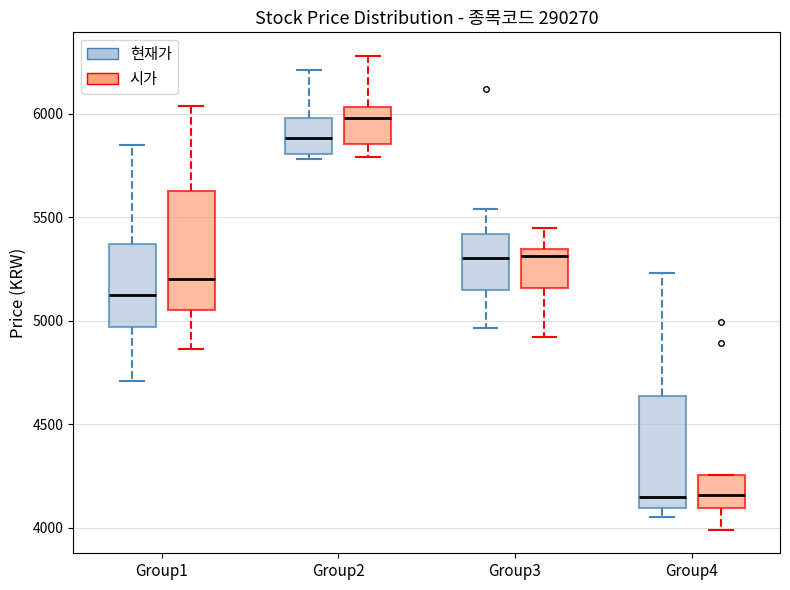

Where is the lower edge of the box for Group1 (시가) on the y-axis? The values are not printed on the chart, so give them approximately, as read against the axis.

5050